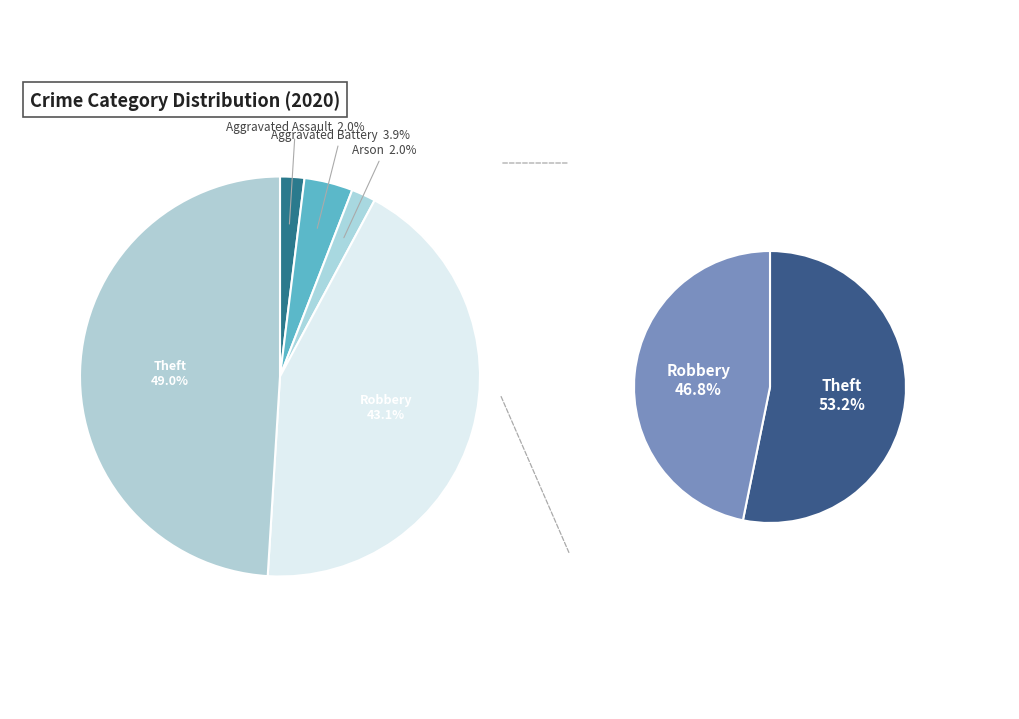

To the nearest percent, what portion does Aggravated Assault represent?

2%